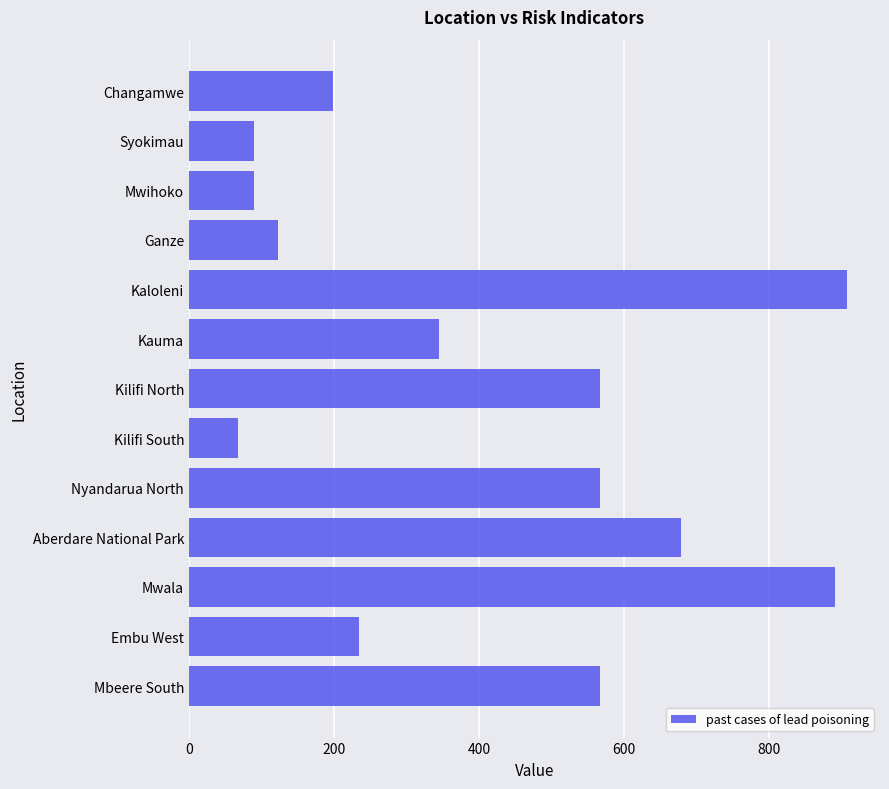

What is the maximum value shown in the chart?

907